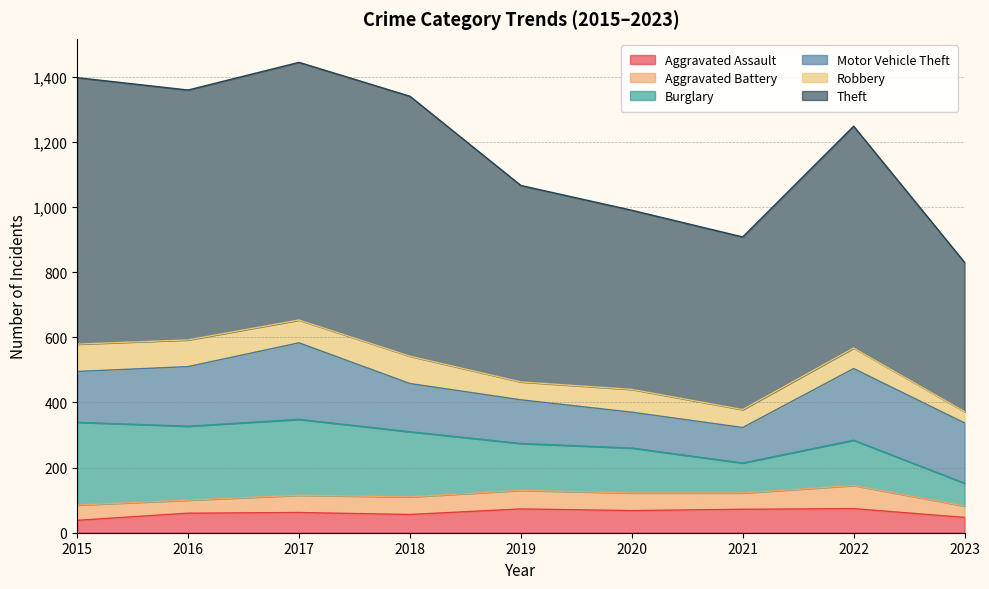

What is the difference between the maximum and minimum values in the Burglary series?

184